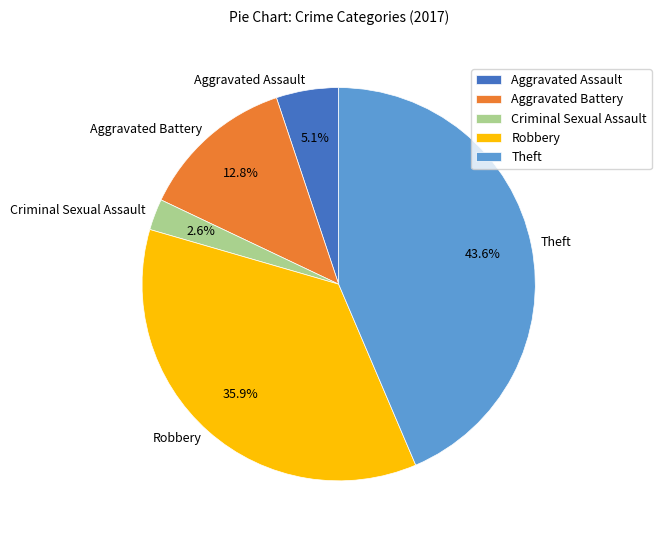

What percentage is NOT represented by Aggravated Assault?

94.9%